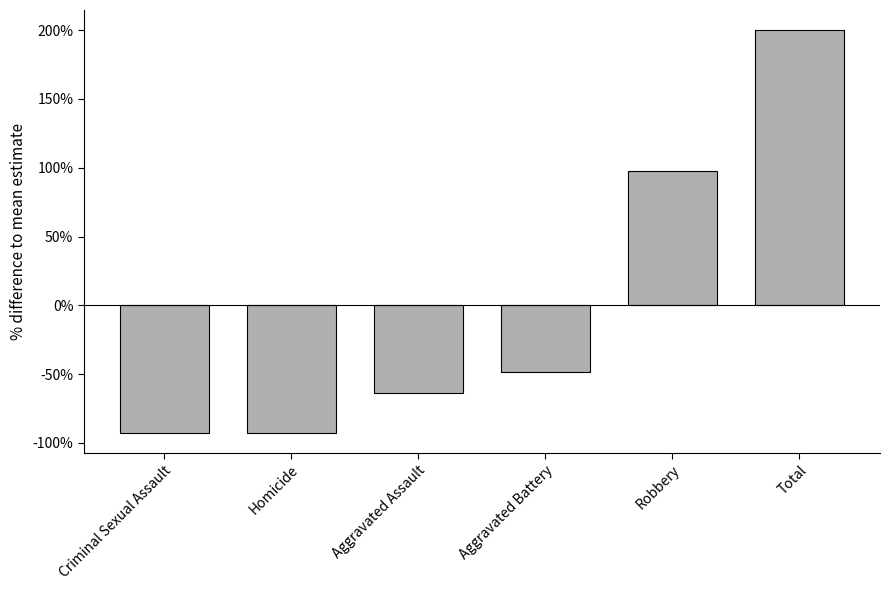

What is the change in value from Homicide to Aggravated Battery?

+43.9